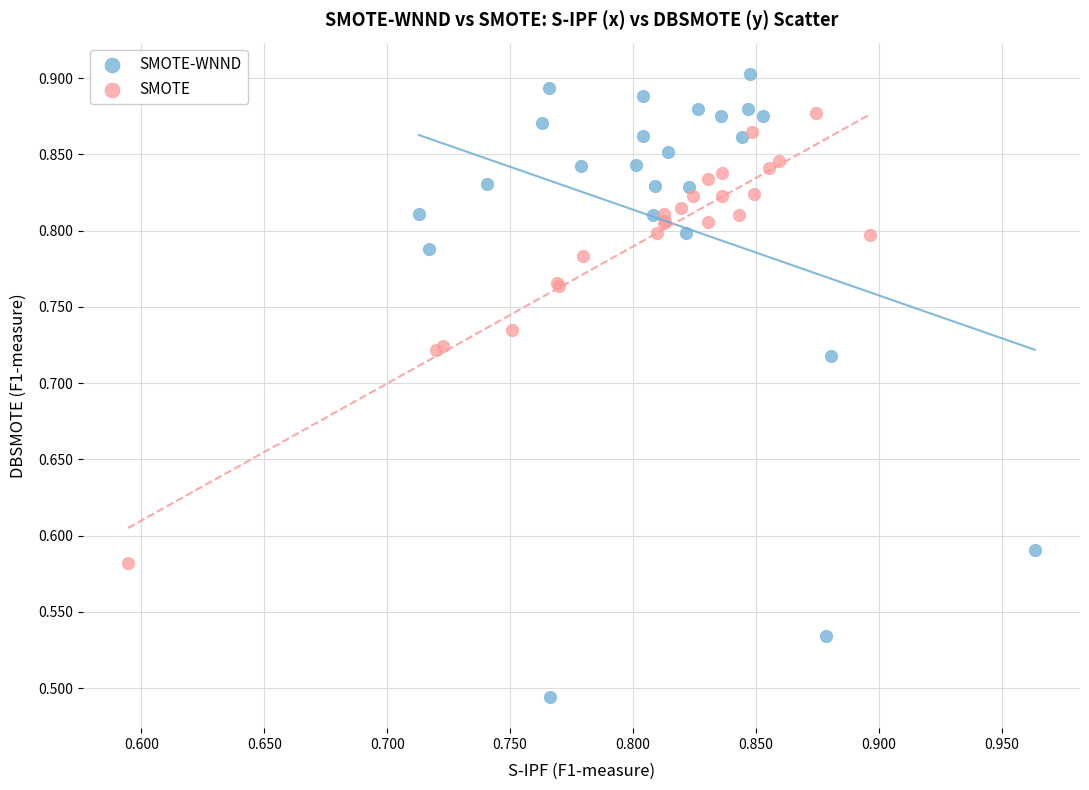

Which series has the widest spread of Y values?

SMOTE-WNND